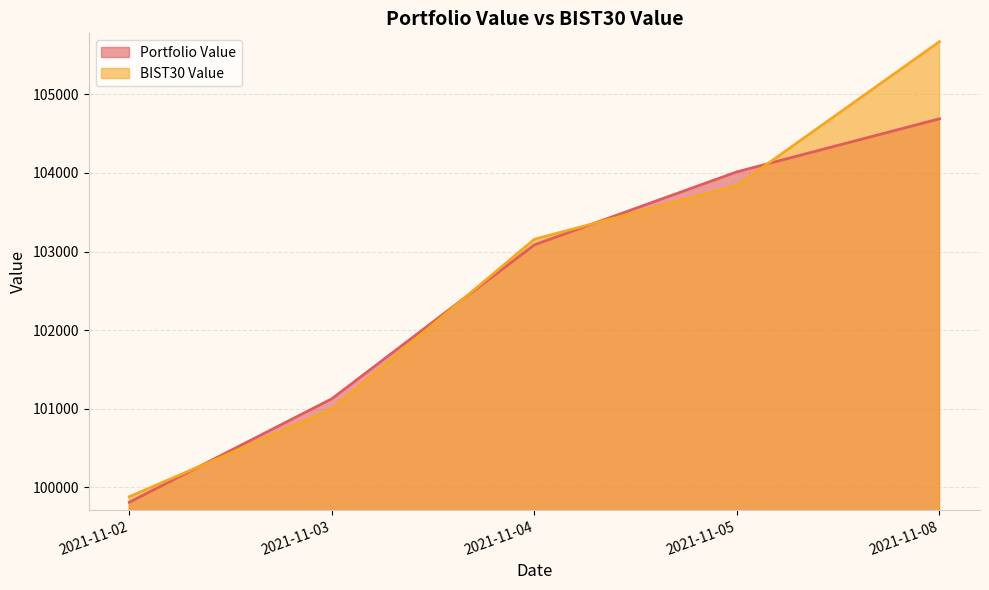

What is the difference between the second highest and second lowest values in the BIST30 Value series?

2848.2